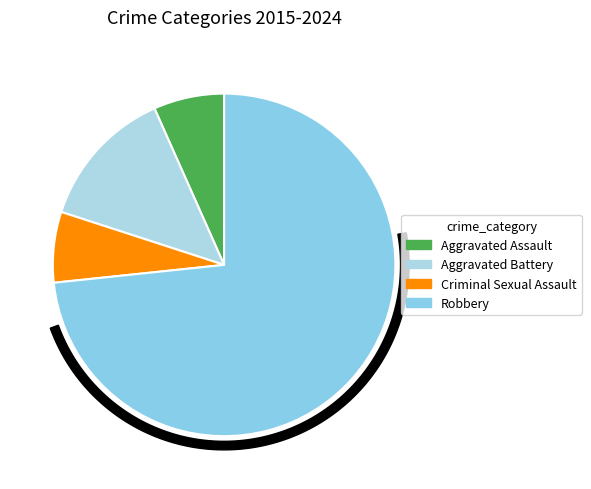

To the nearest percent, what percentage of the pie is Robbery?

73%